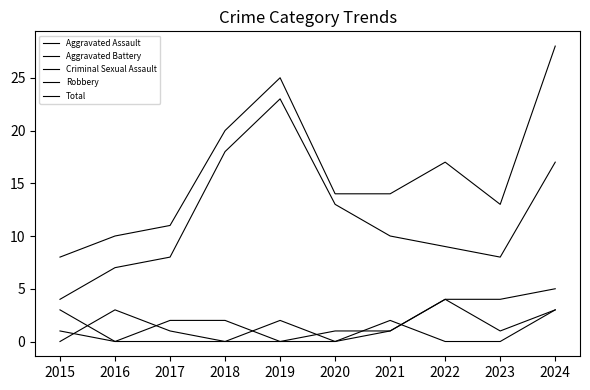

Reading left to right, what are all the values shown in this chart?

Aggravated Assault: 0	3	1	0	2	0	1	4	1	3
Aggravated Battery: 3	0	2	2	0	1	1	4	4	5
Criminal Sexual Assault: 1	0	0	0	0	0	2	0	0	3
Robbery: 4	7	8	18	23	13	10	9	8	17
Total: 8	10	11	20	25	14	14	17	13	28